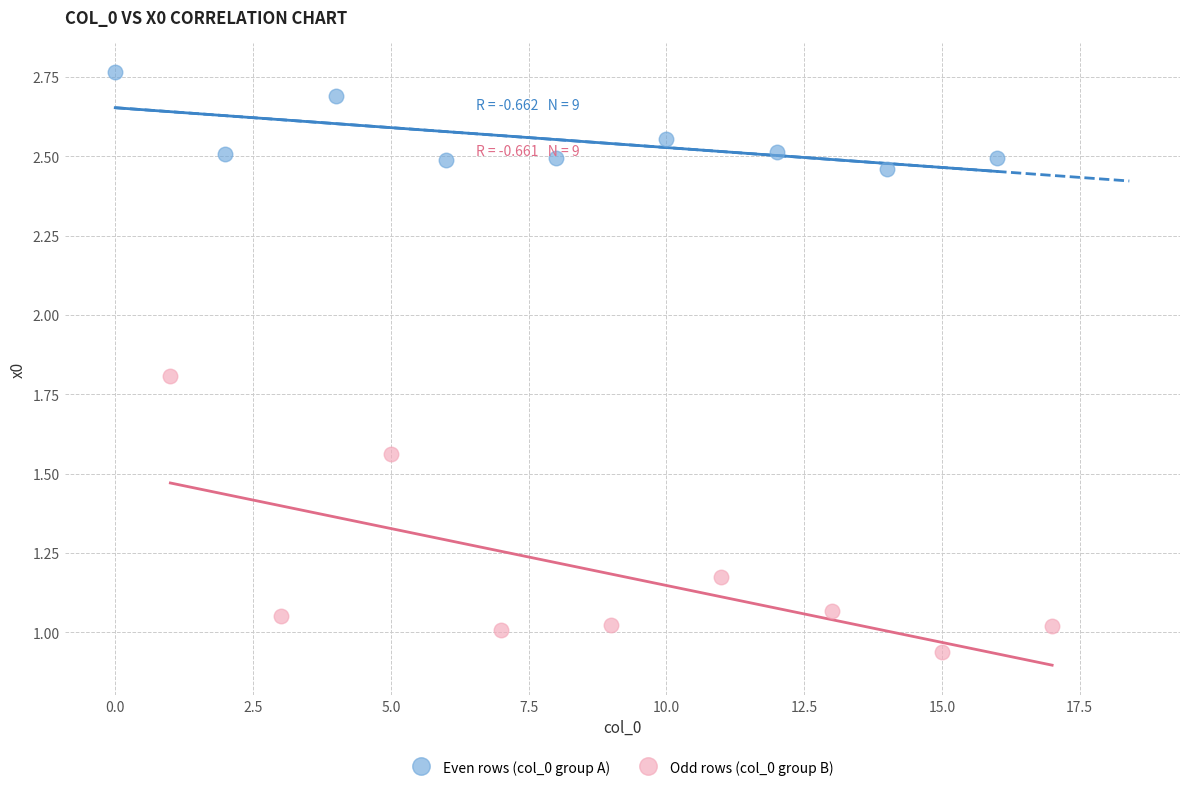

Which series contains the highest Y value?

Even rows (col_0 group A)